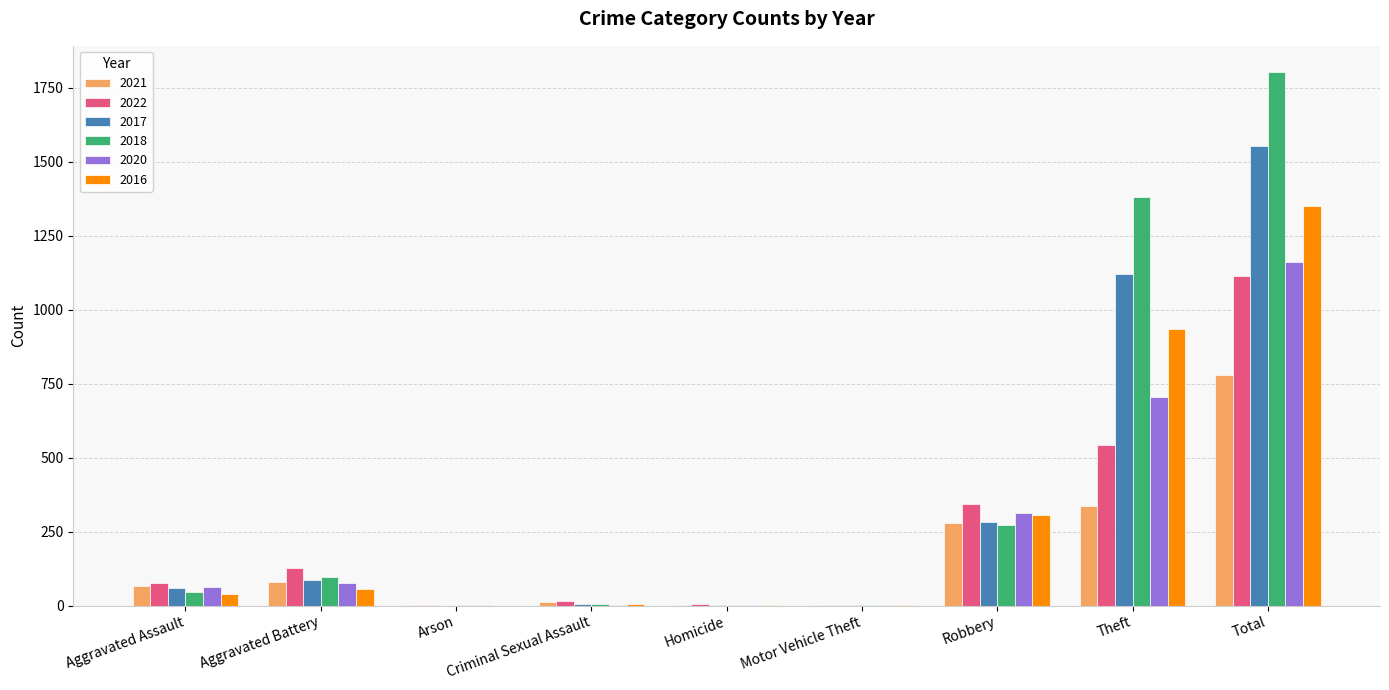

At which category is the sum across all series the highest?

Total